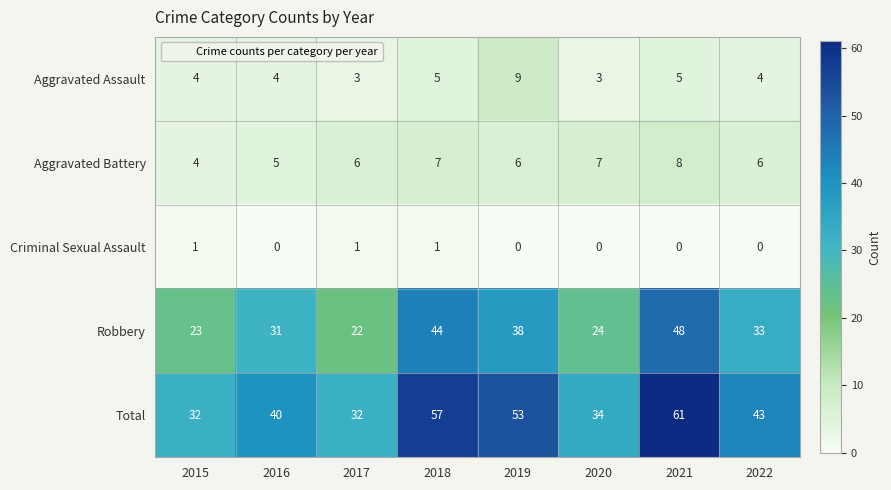

Between 2019 and 2021, which series saw the biggest shift?

Robbery